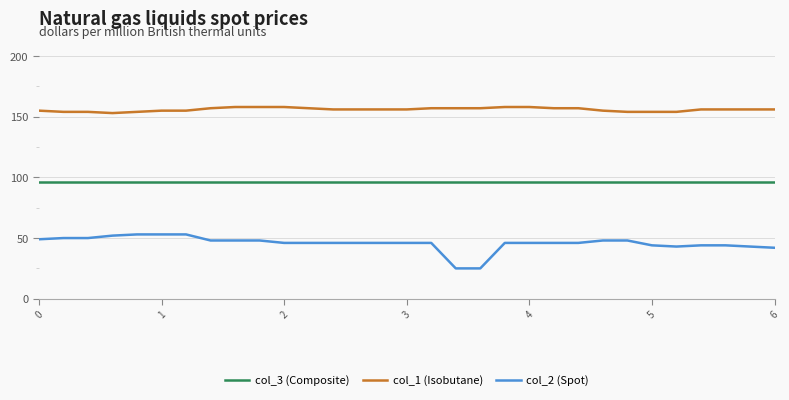

List the series in order of their overall mean, lowest first.

col_2 (Spot), col_3 (Composite), col_1 (Isobutane)